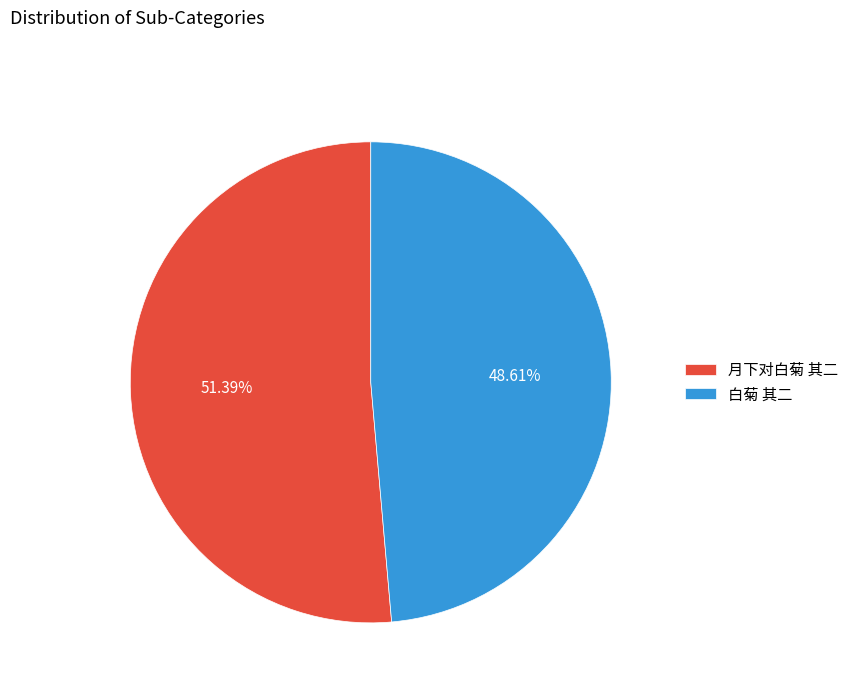

Do 白菊 其二 and 月下对白菊 其二 together represent more than half of the pie?

Yes